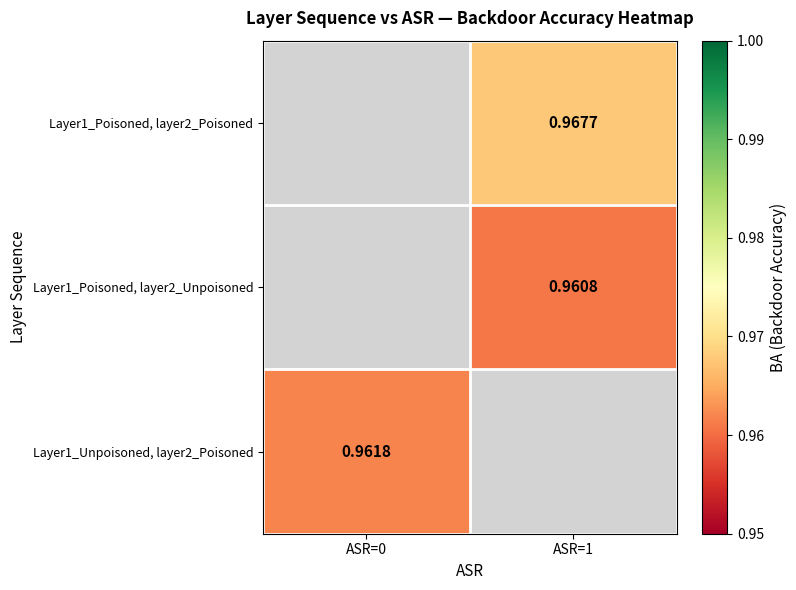

Is the value of Layer1_Unpoisoned, layer2_Poisoned at ASR=0 greater than the value of Layer1_Poisoned, layer2_Poisoned at ASR=1?

No